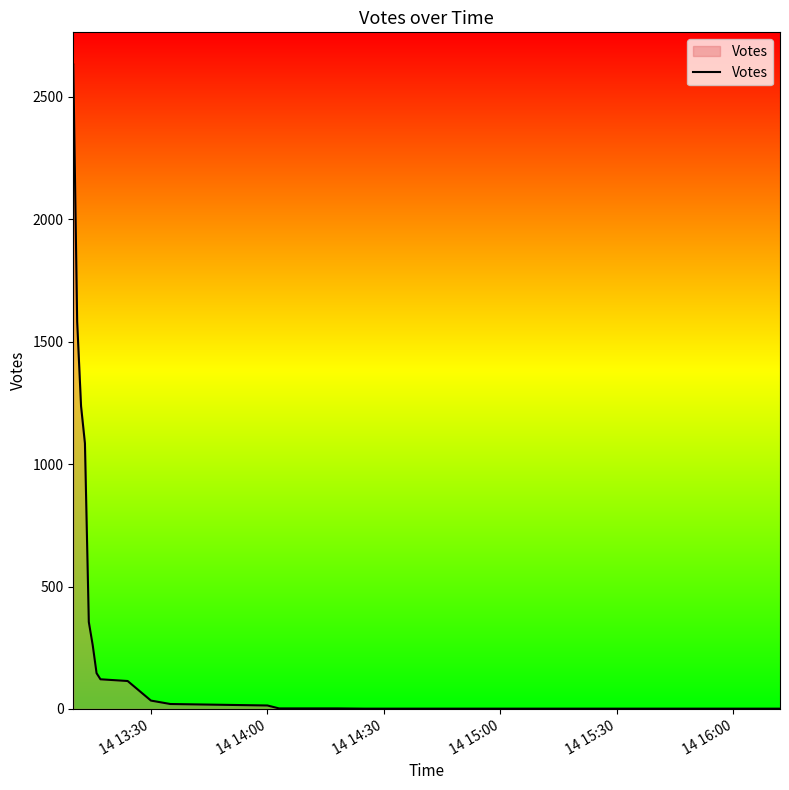

What is the difference between the maximum and minimum values?

2631